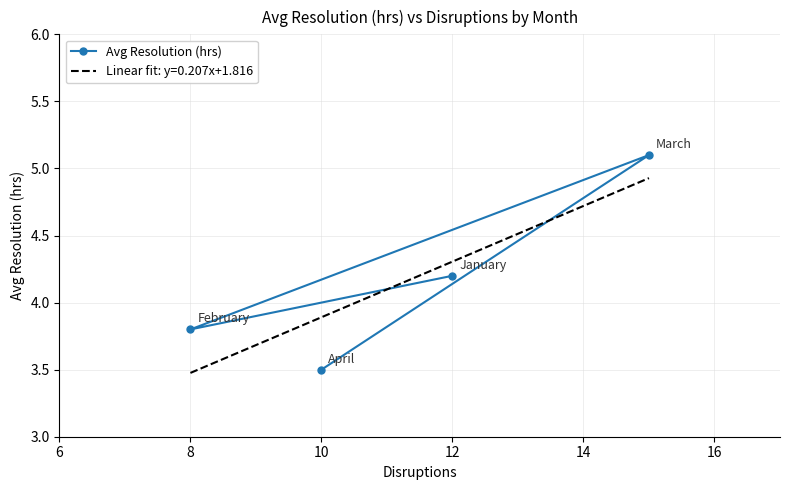

What is the minimum value for Avg Resolution (hrs)?

3.5